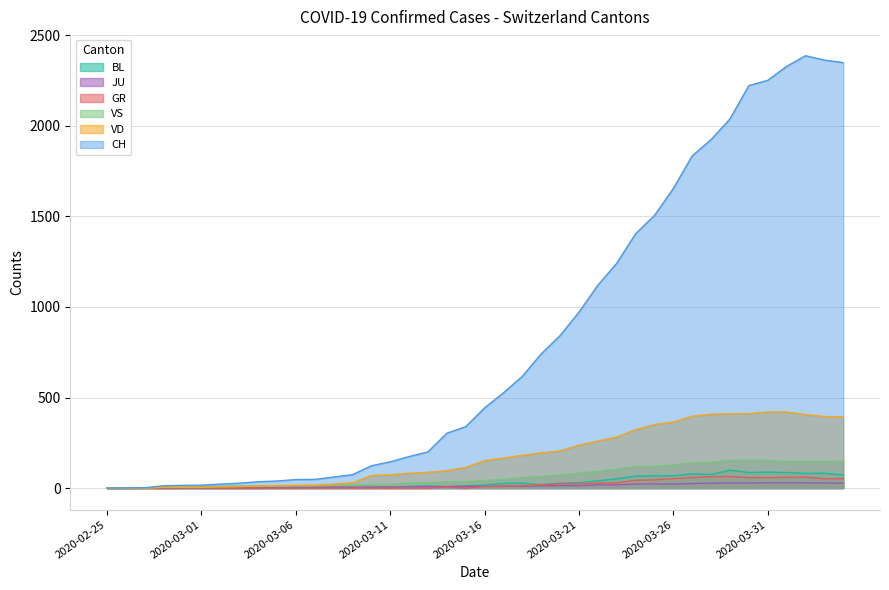

True or false: GR and CH cross at least once.

False